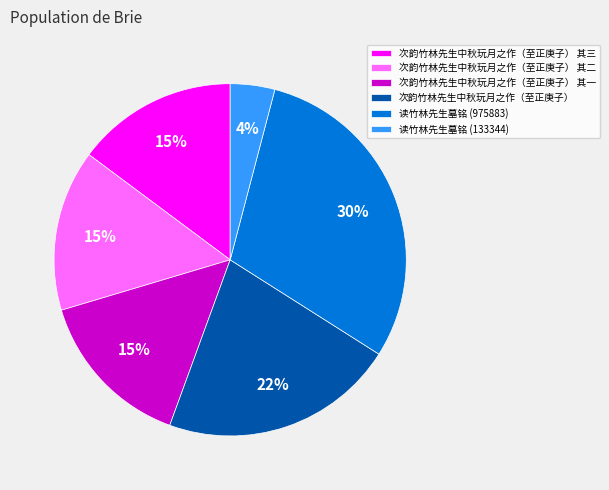

What percentage is the 次韵竹林先生中秋玩月之作（至正庚子） 其三 slice, to the nearest percent?

15%